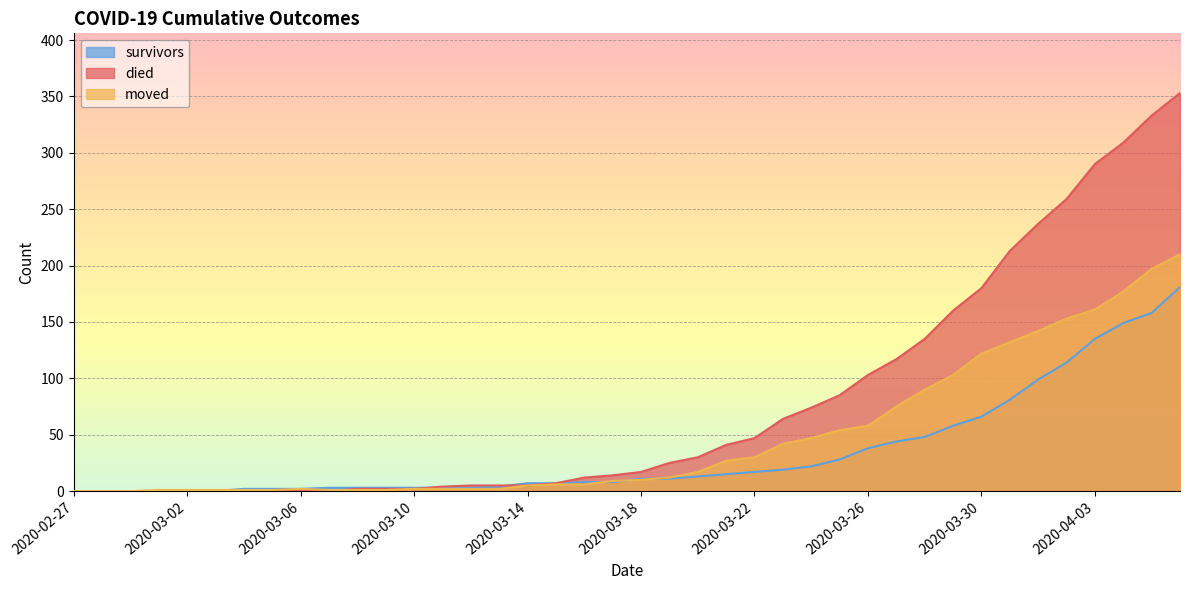

At which label does died reach its peak?

2020-04-06